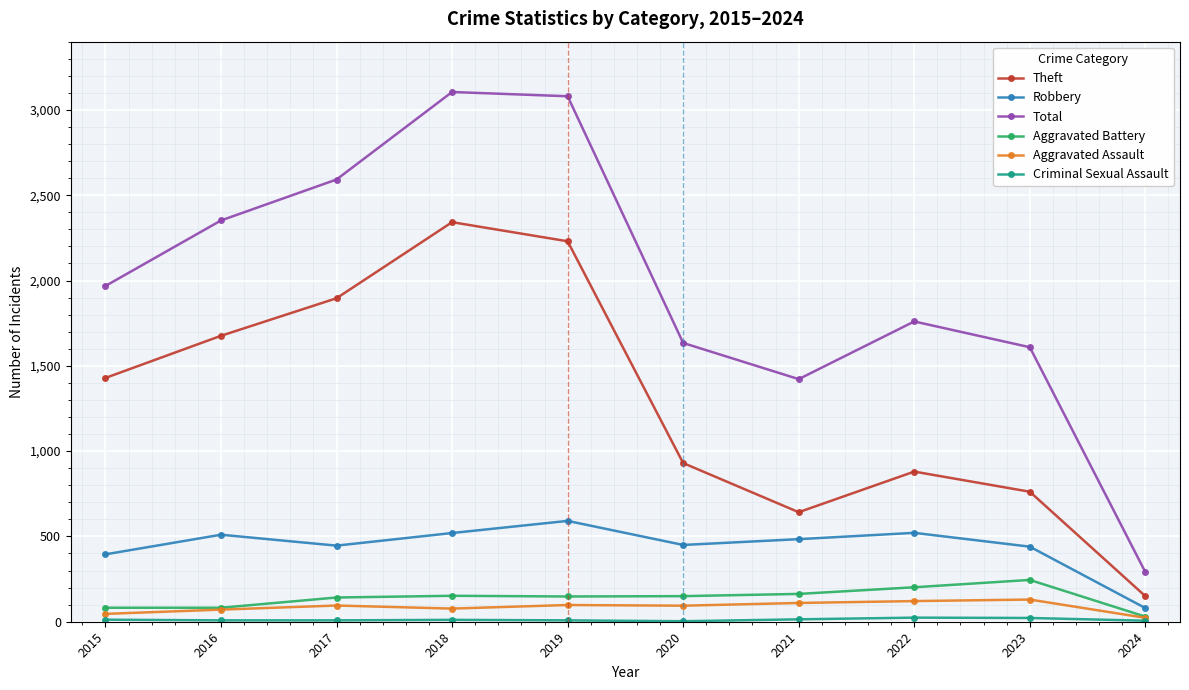

What is the maximum value for Total?

3105